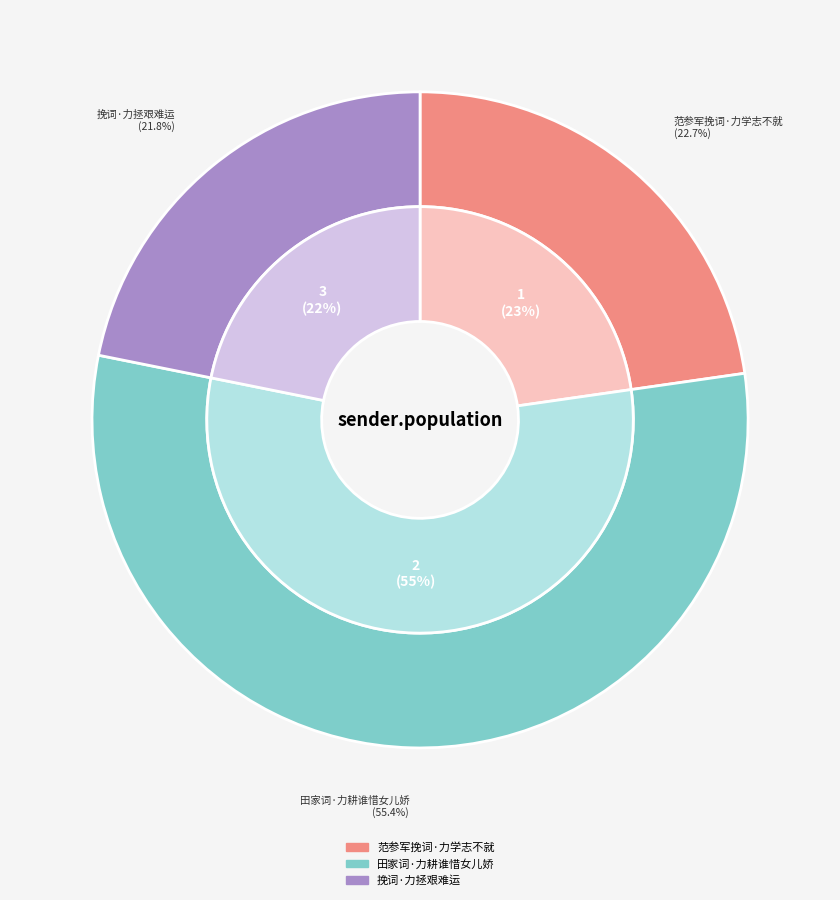

To the nearest percent, what is the average slice percentage?

33%